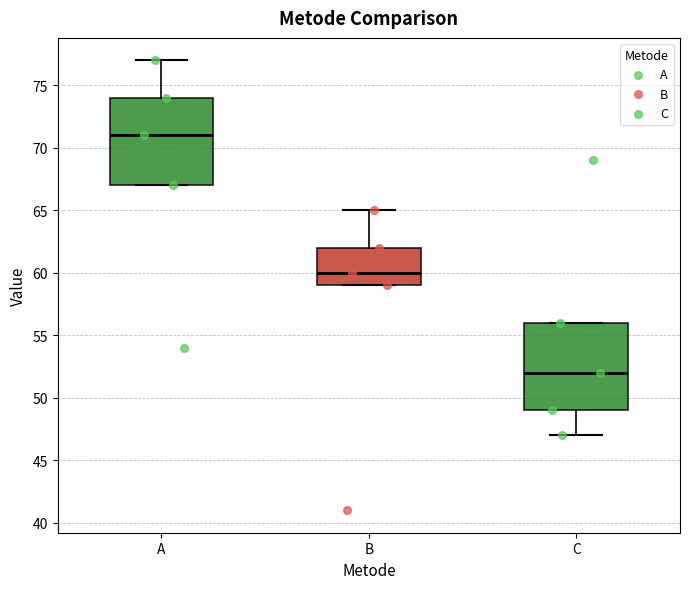

Reading left to right, read every box against the y-axis: the position of its median line, the range the box covers, and the ends of its whiskers. The values are not printed on the chart, so give them approximately, as read against the axis.

A: median 71, box 67 to 74, whiskers 67 to 77
B: median 60, box 59 to 62, whiskers 59 to 65
C: median 52, box 49 to 56, whiskers 47 to 56